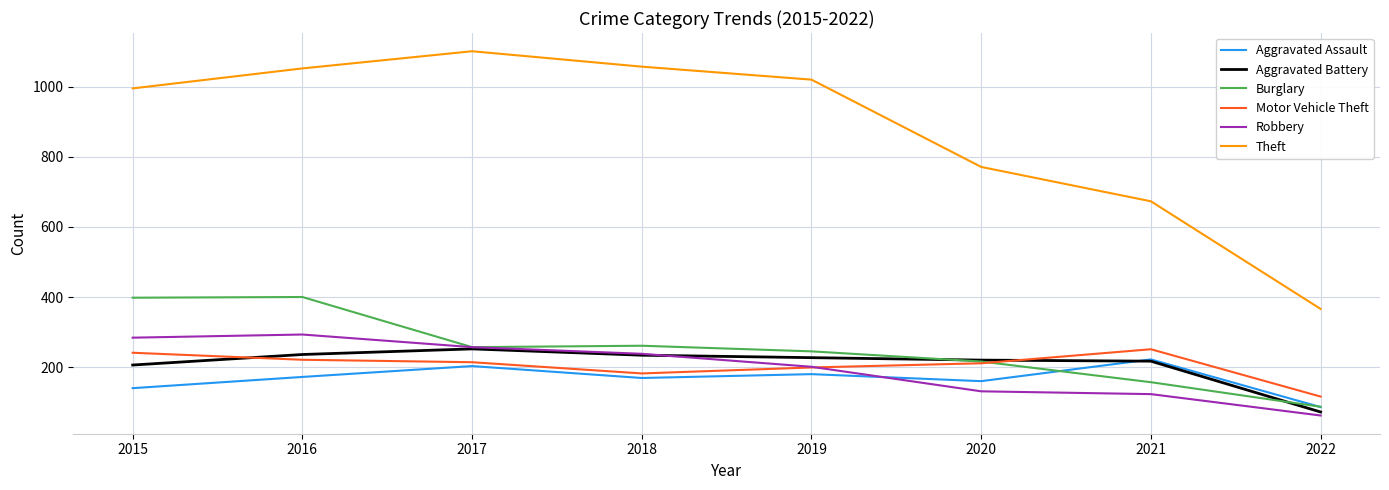

Is the value of Aggravated Battery at 2019 greater than the value of Burglary at 2015?

No